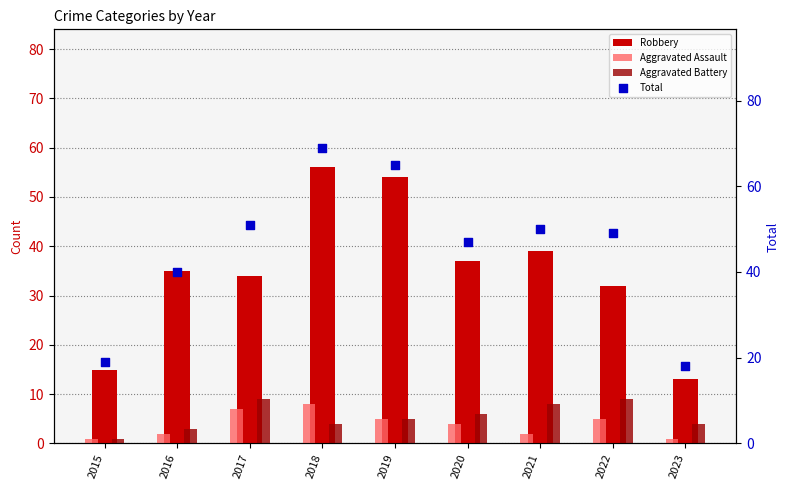

Which series contains the lowest Y value?

Aggravated Assault